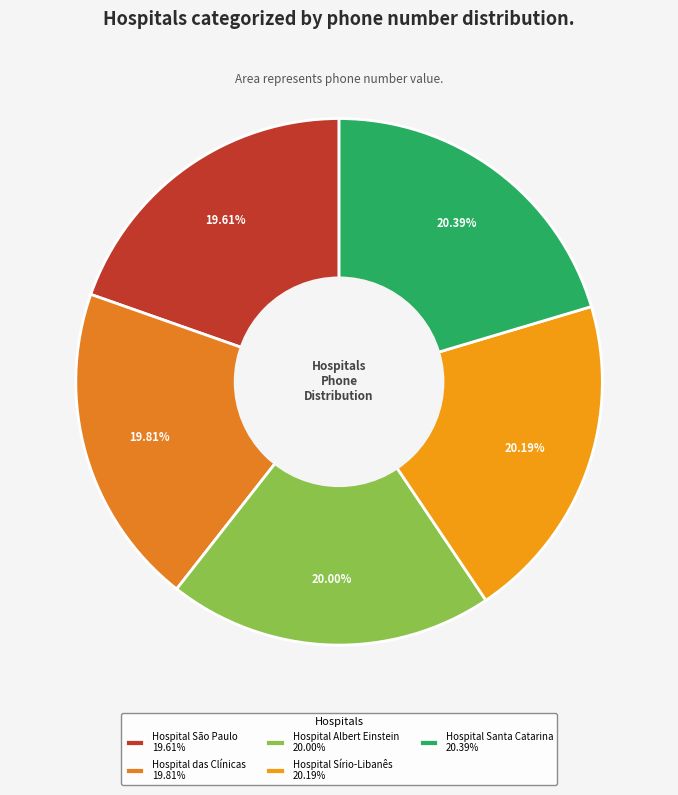

What portion of the pie excludes Hospital Sírio-Libanês?

79.8%